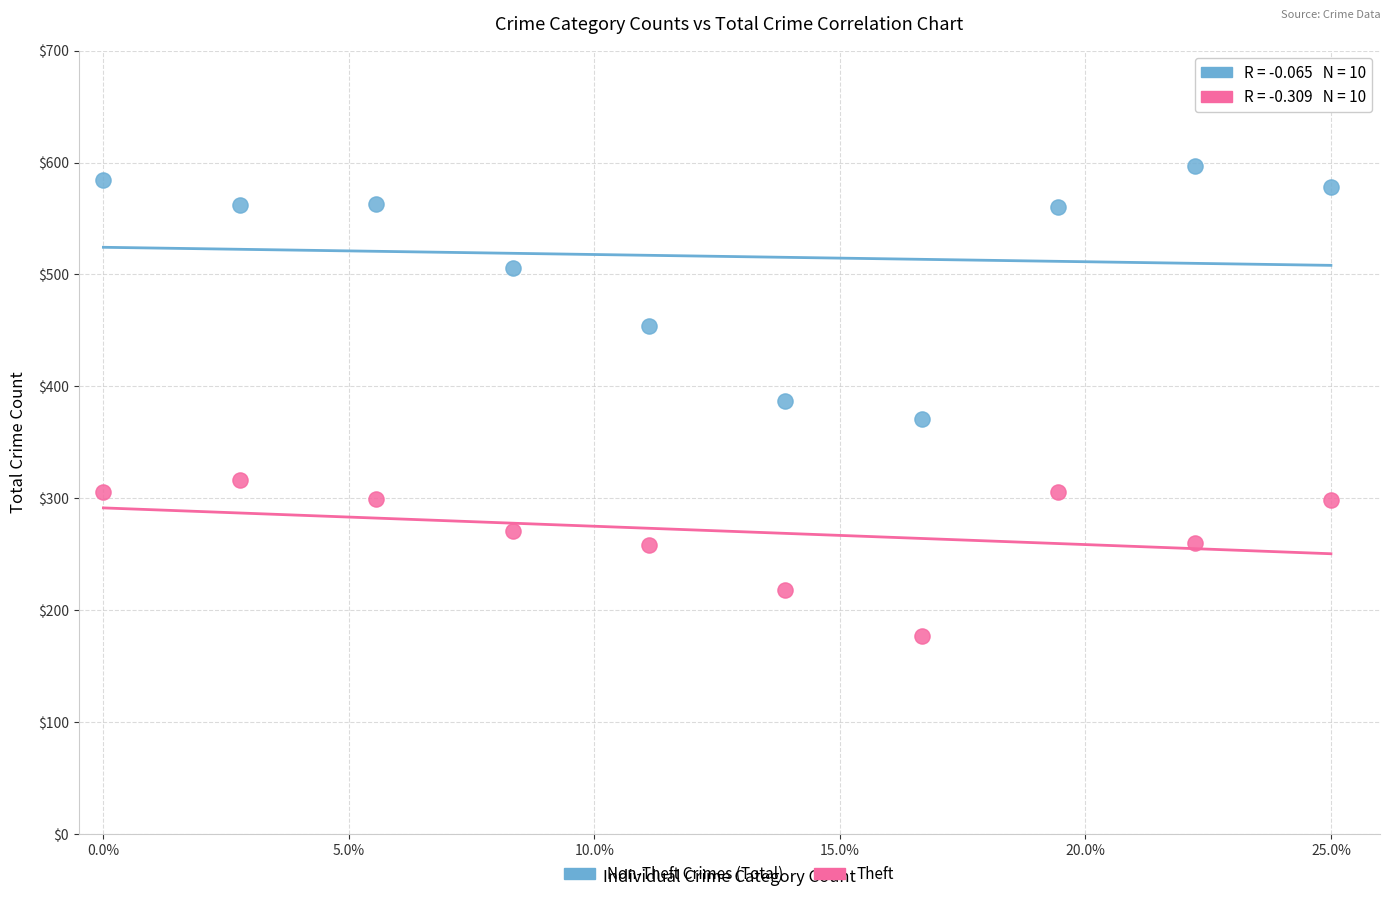

Which series contains the highest Y value?

Non-Theft Crimes (Total)